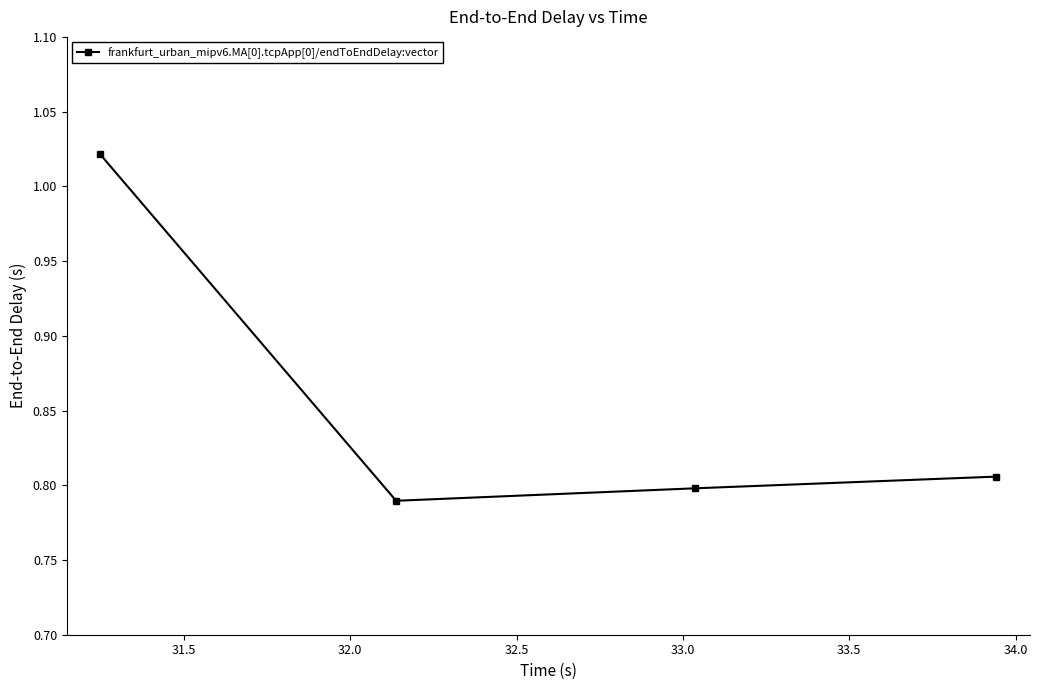

How many points are lower than both their immediate neighbors (excluding endpoints)?

1